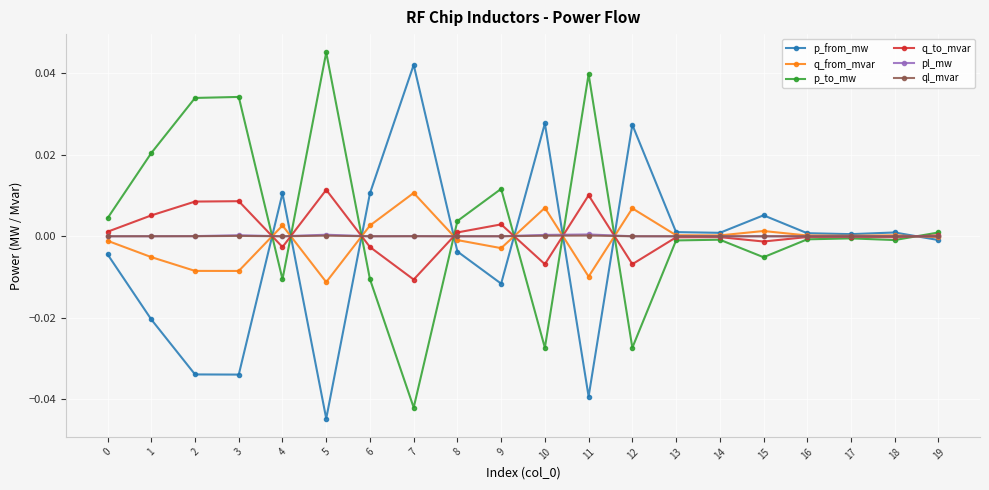

True or false: p_from_mw and p_to_mw intersect in this chart.

True